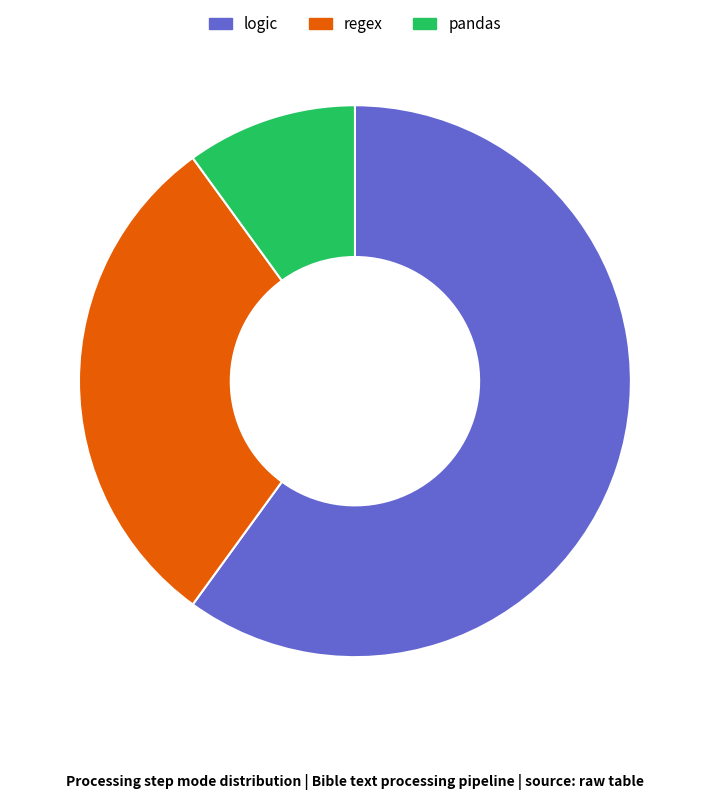

Which slice is the largest?

logic